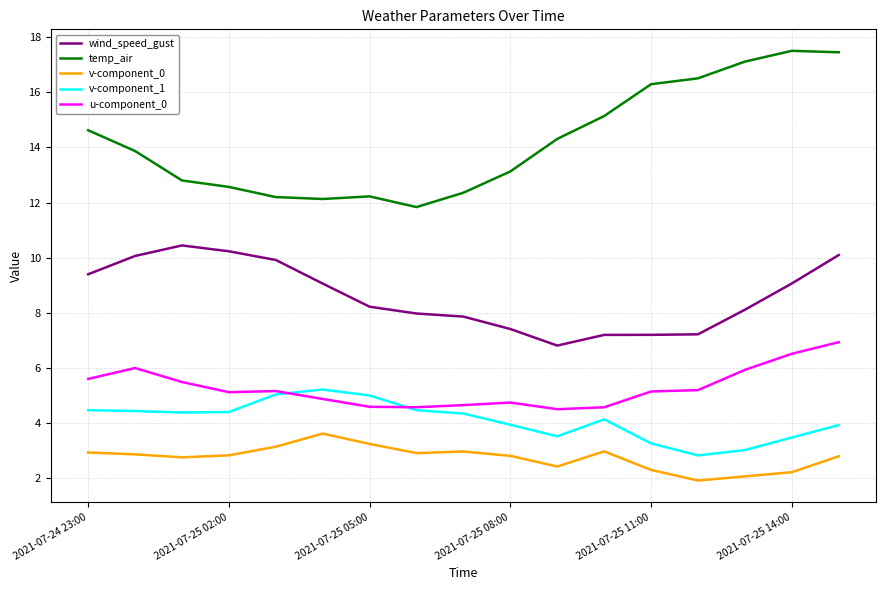

What is the highest value of the v-component_0 series?

3.6